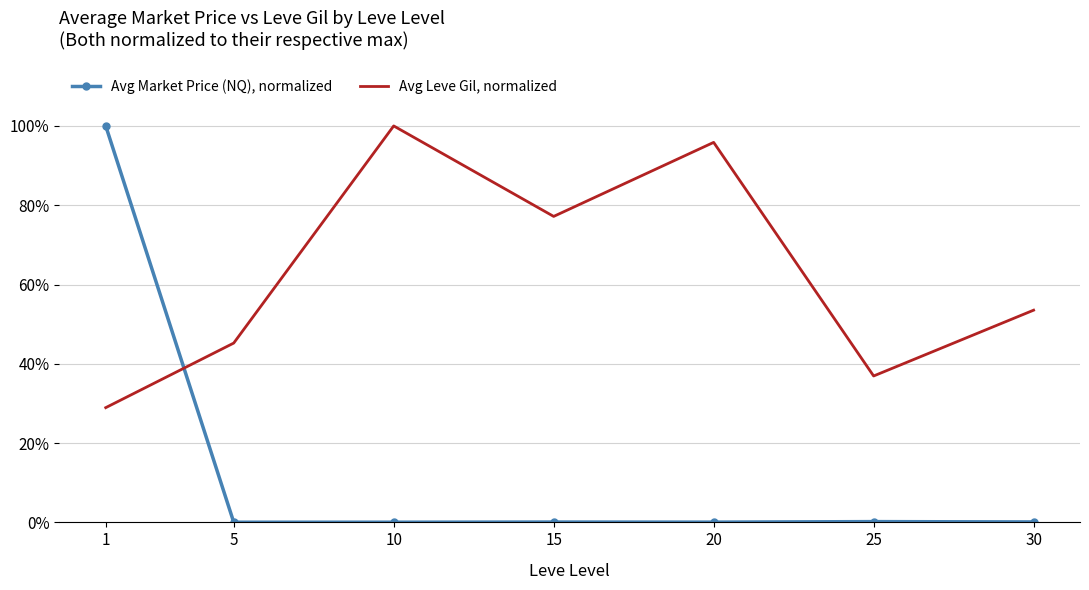

What is the total value across all series at 5?

0.5